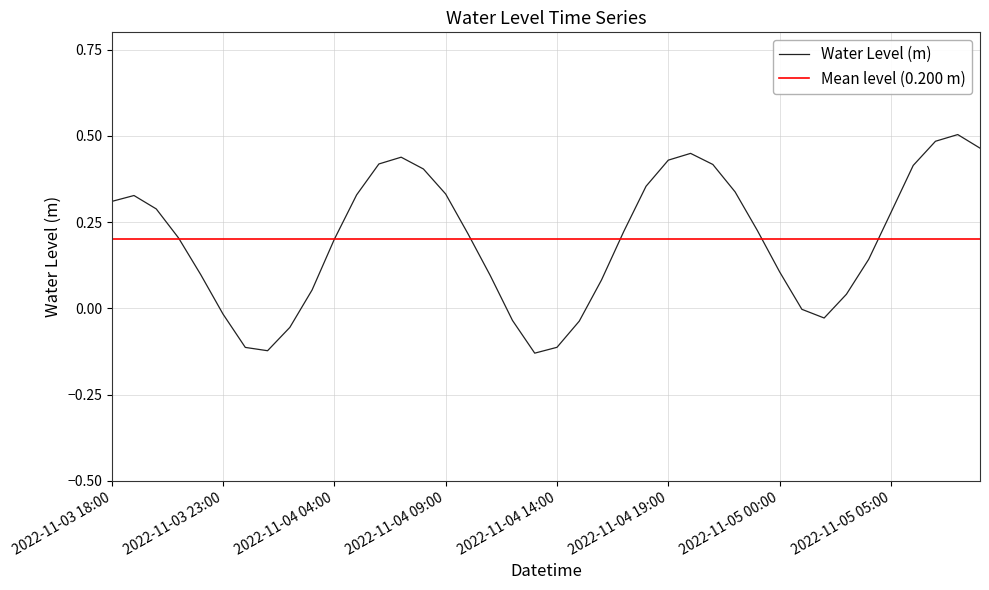

What is the difference between the maximum and minimum values?

0.6